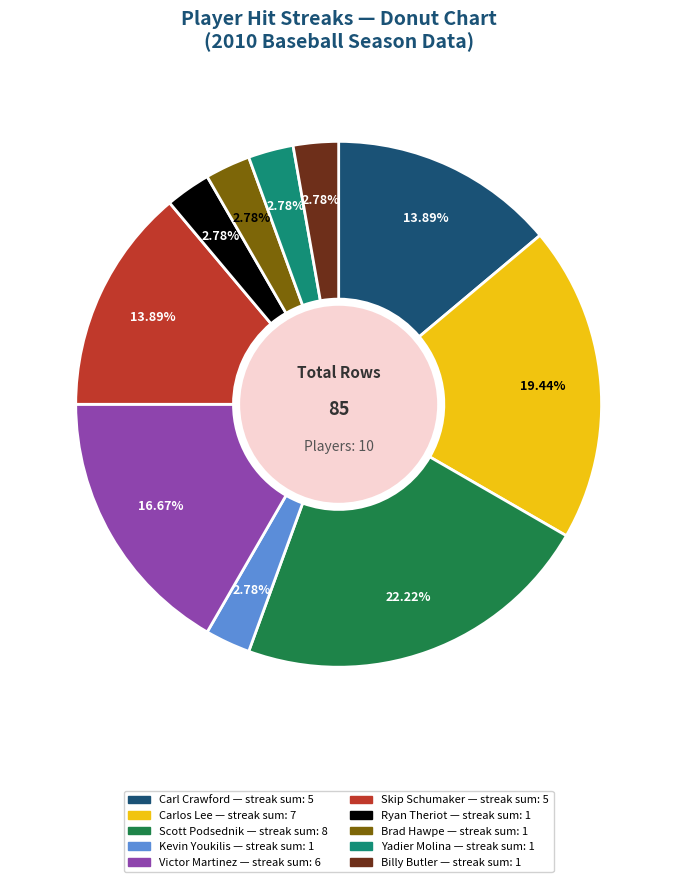

To the nearest percent, what percentage of the pie is Ryan Theriot?

3%